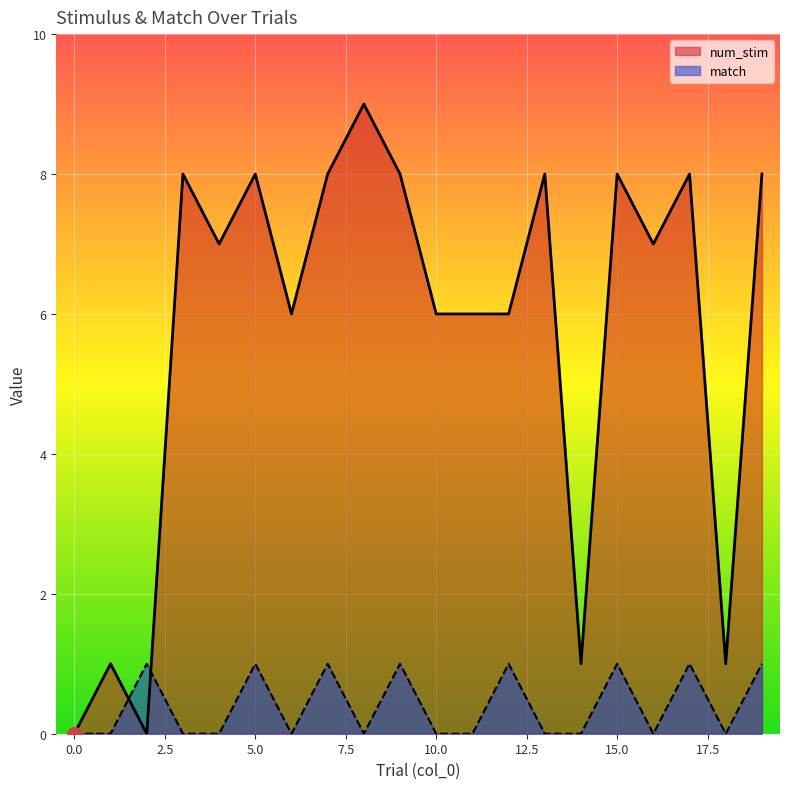

Which series has the largest total across all categories?

num_stim